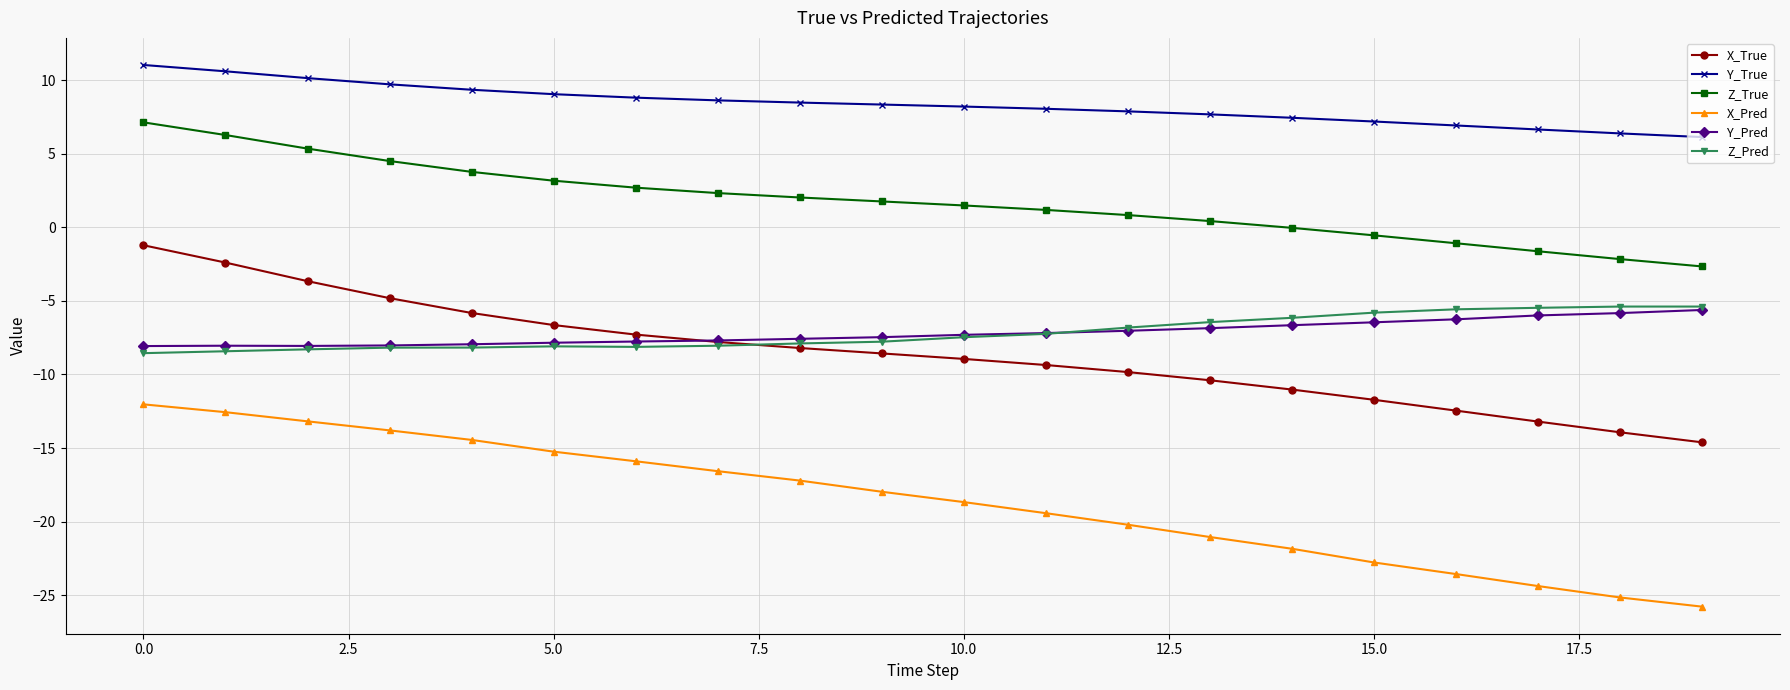

How many lines are shown in the chart?

6